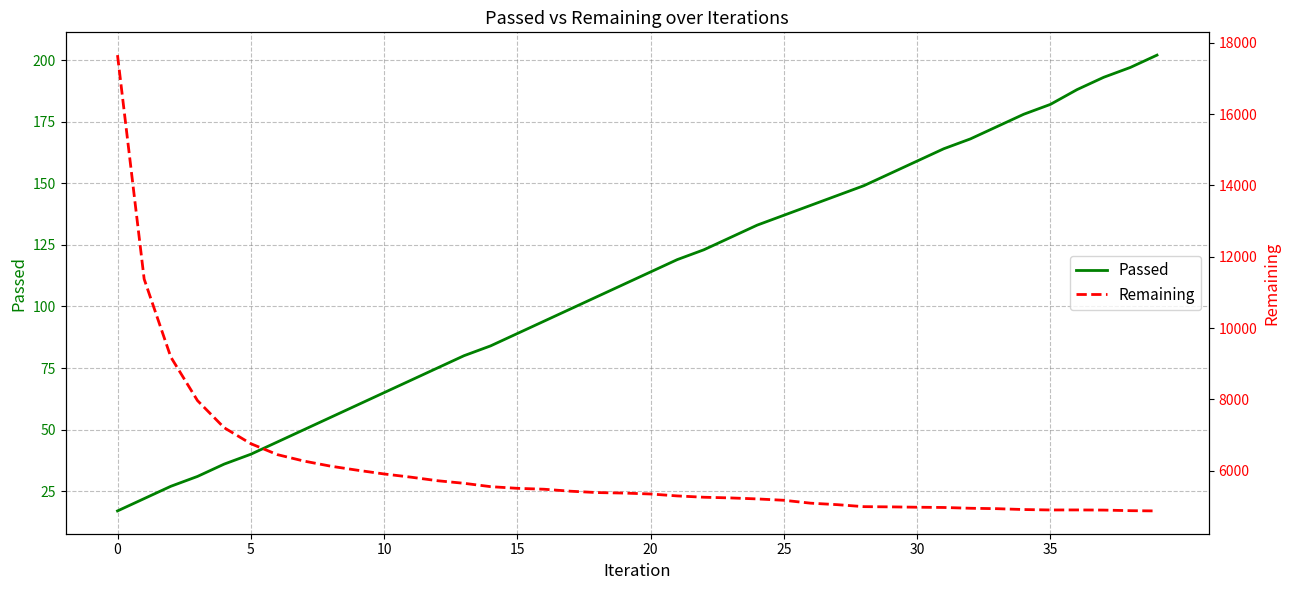

True or false: Passed has more than 0 interior local peaks.

False